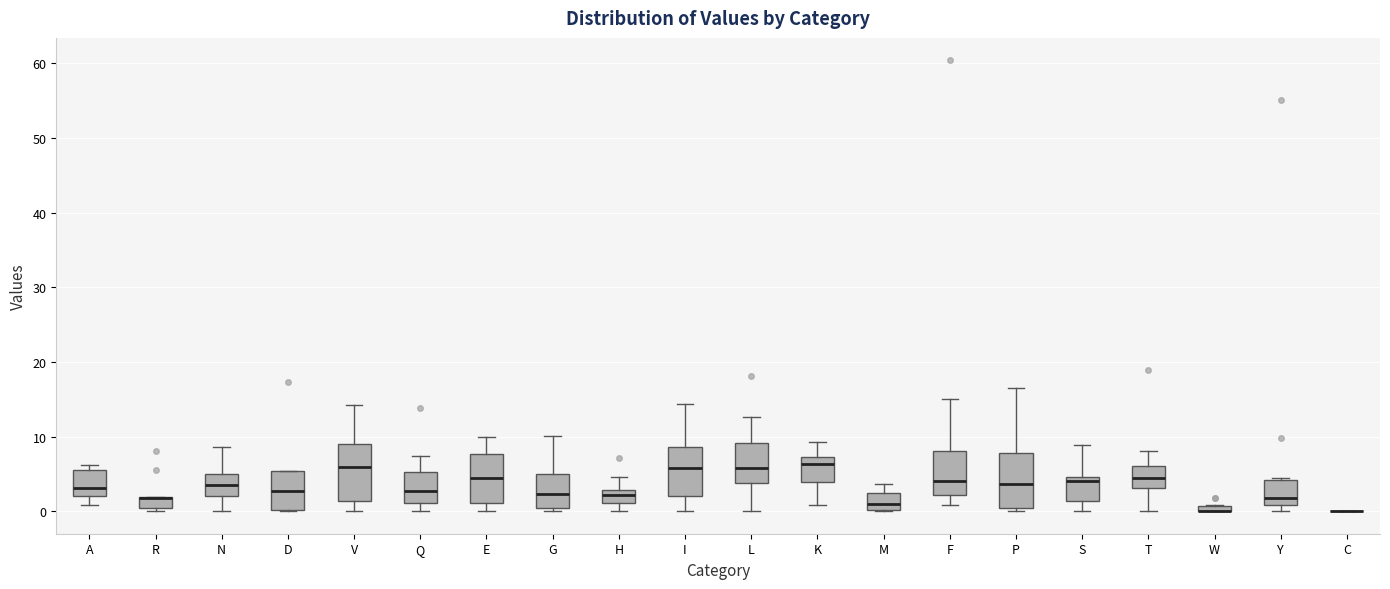

Where does the upper whisker of the box for P end on the y-axis? The values are not printed on the chart, so give them approximately, as read against the axis.

17